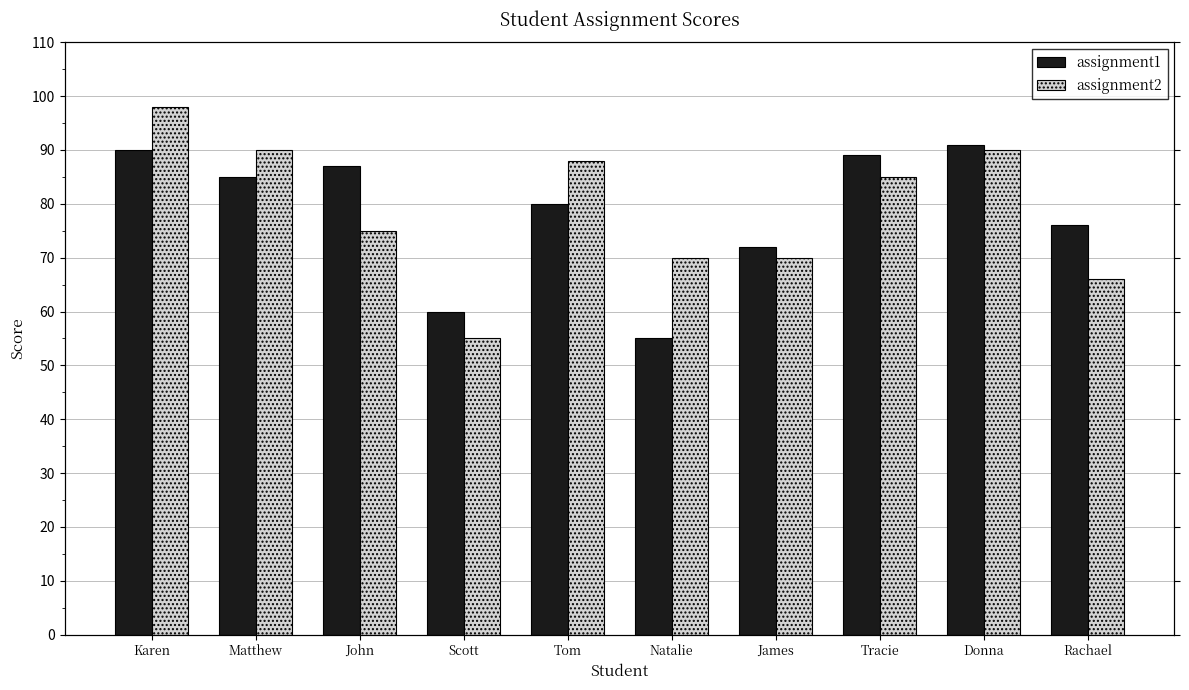

What is the value of the assignment2 bar at the 3rd from the left?

75